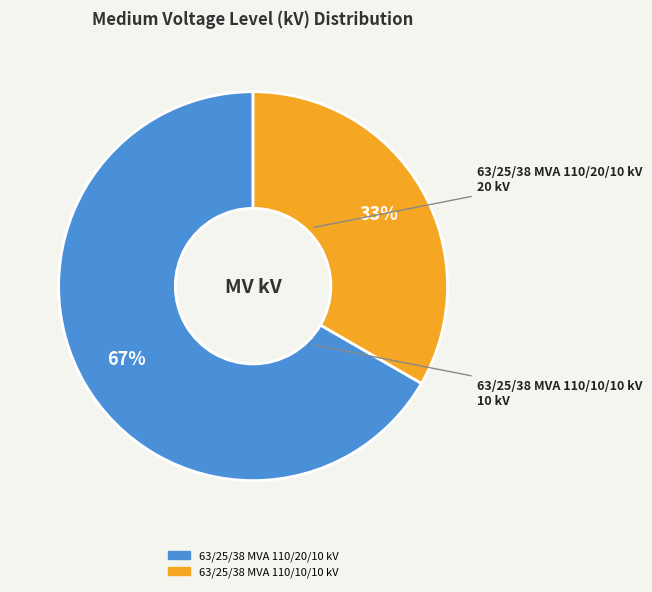

Which has a higher value, 63/25/38 MVA 110/10/10 kV or 63/25/38 MVA 110/20/10 kV?

63/25/38 MVA 110/20/10 kV